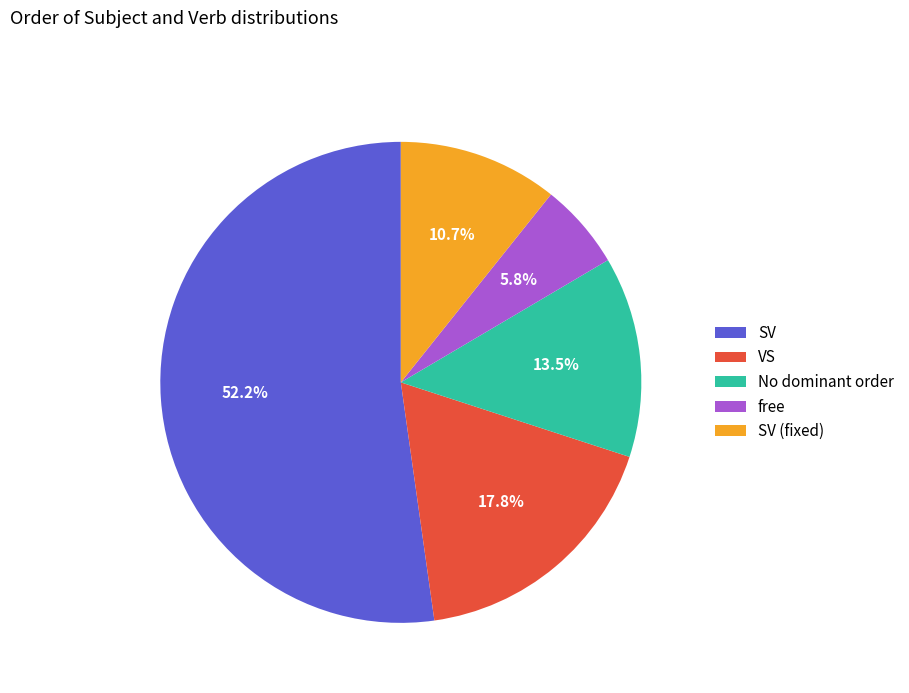

Between VS and free, which is larger?

VS